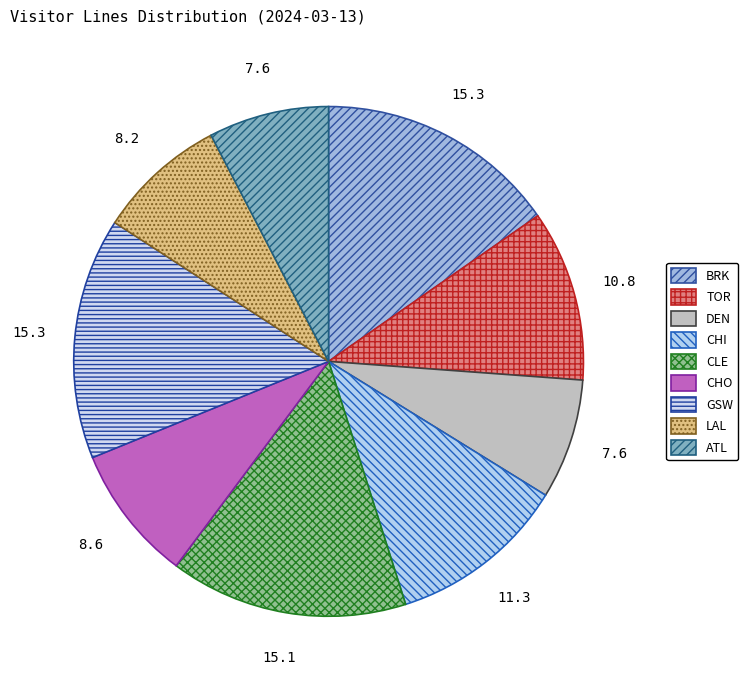

True or false: CLE accounts for 29% of the total.

False